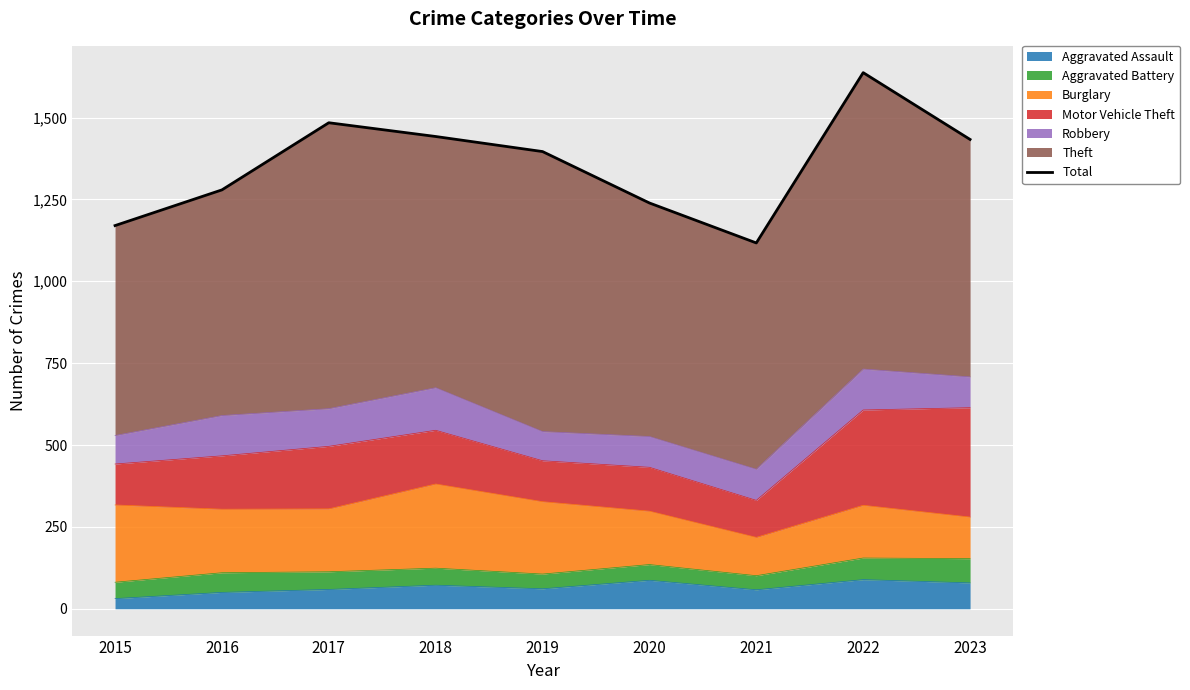

List the labels in order of value, smallest first.

2021, 2015, 2020, 2016, 2019, 2023, 2018, 2017, 2022